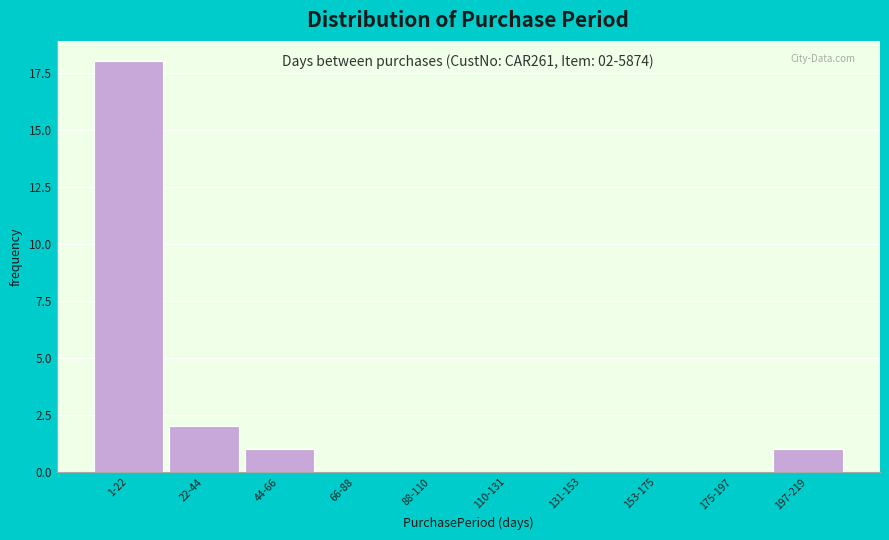

Reading left to right, extract all data points from this chart.

1-22=18	22-44=2	44-66=1	66-88=0	88-110=0	110-131=0	131-153=0	153-175=0	175-197=0	197-219=1